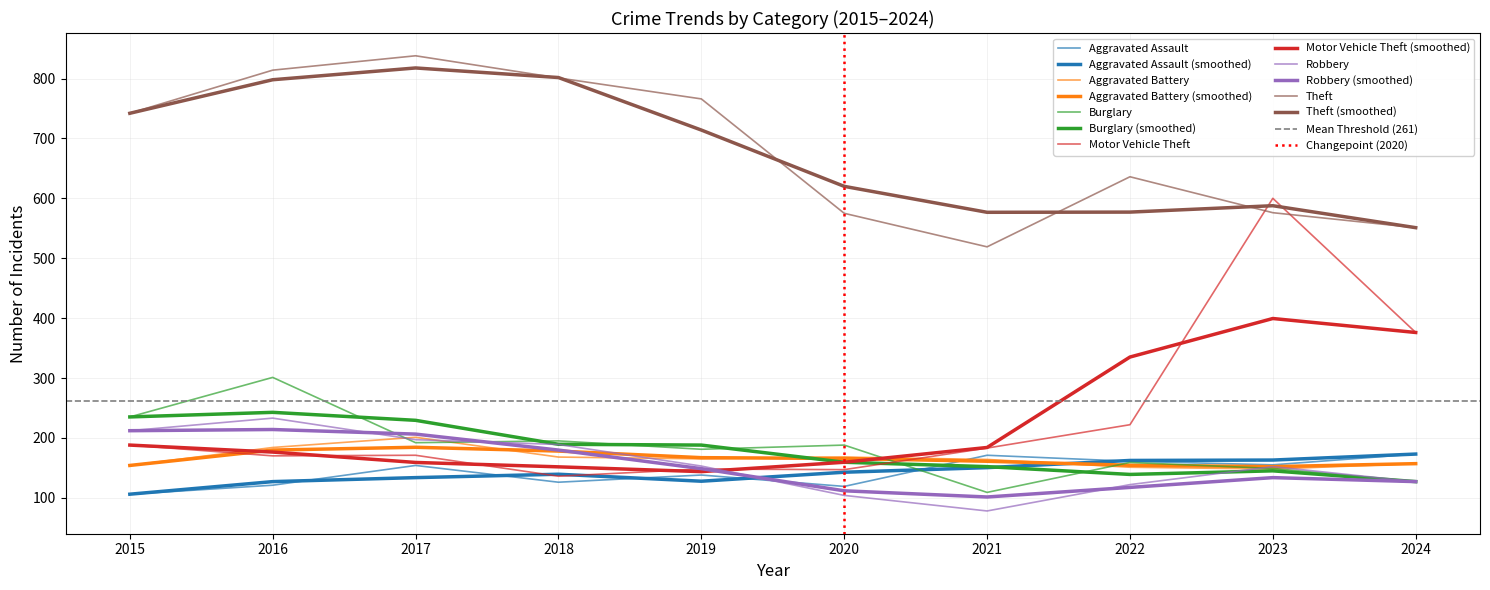

True or false: Theft has more than 1 interior local peaks.

True